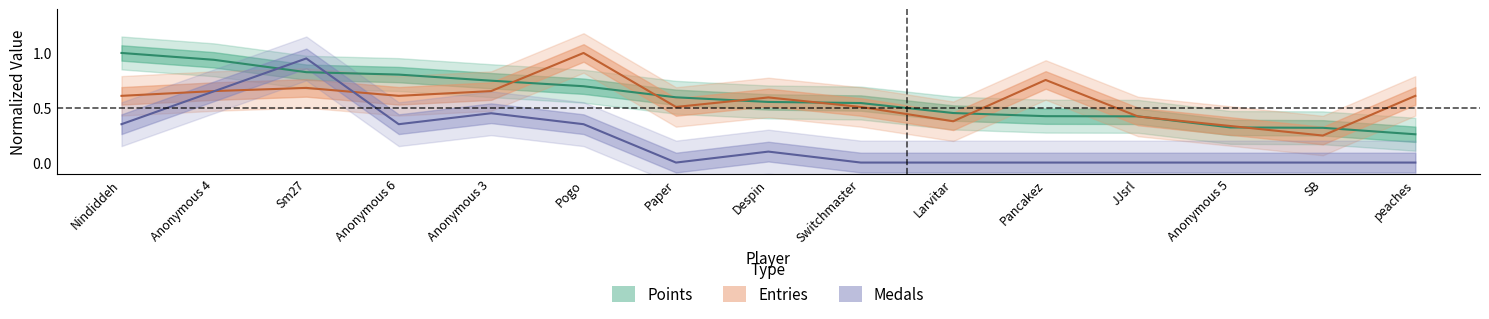

True or false: Medals and Points intersect in this chart.

True